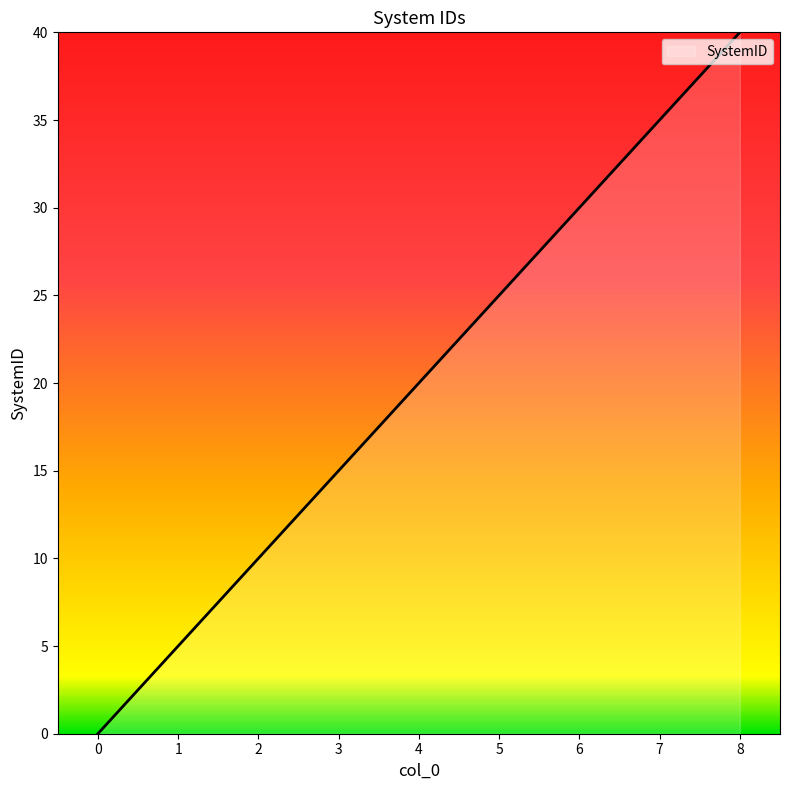

The chart shows a value of 20 at 4. True or false?

True